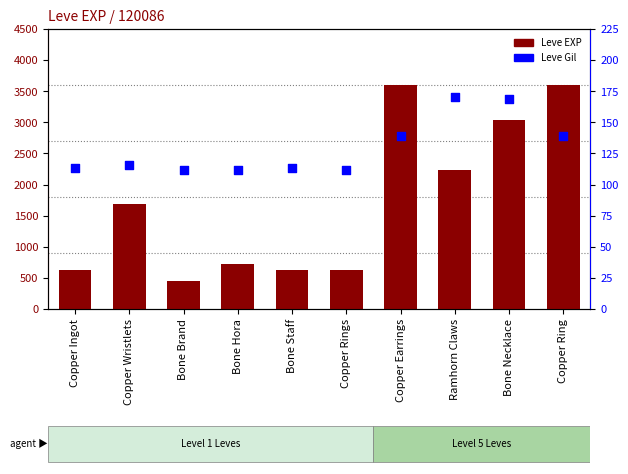

What is the total value across all series at Bone Necklace?

3209